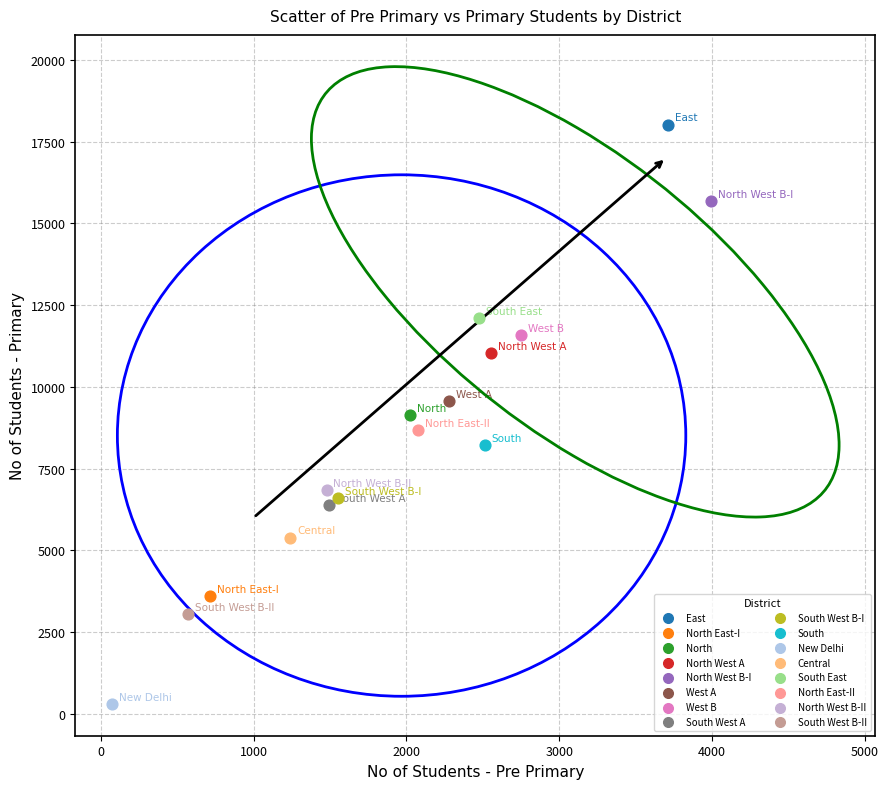

What are all the series names shown in the legend?

East, North East-I, North, North West A, North West B-I, West A, West B, South West A, South West B-I, South, New Delhi, Central, South East, North East-II, North West B-II, South West B-II